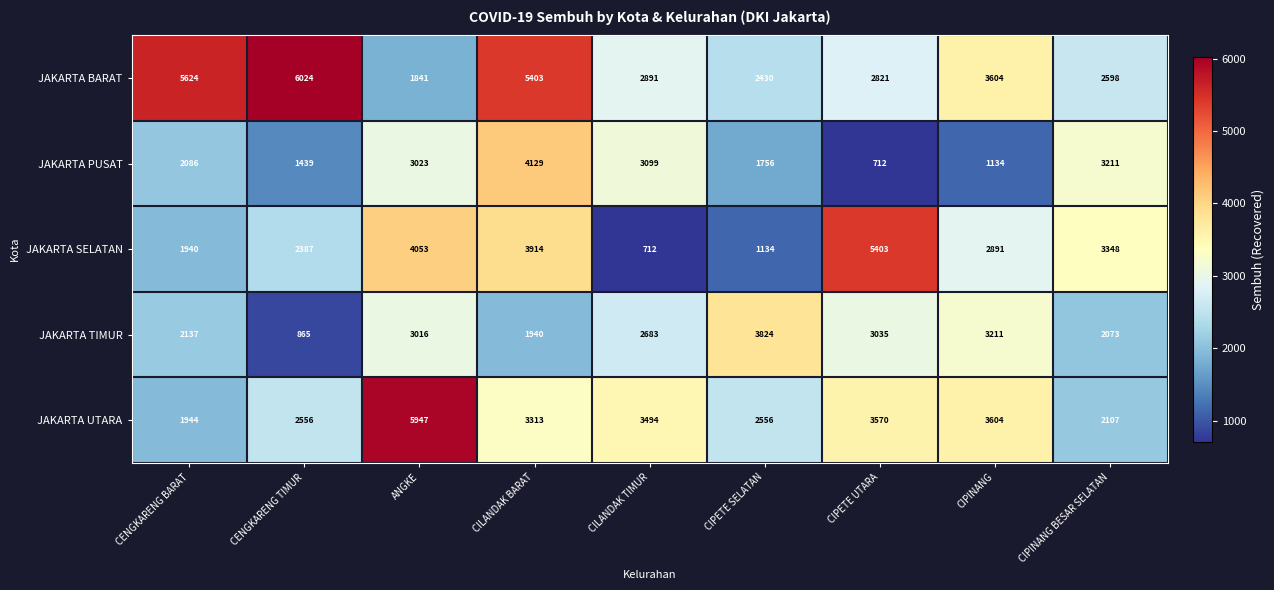

Where is JAKARTA PUSAT nearest to the value 2420?

CENGKARENG BARAT